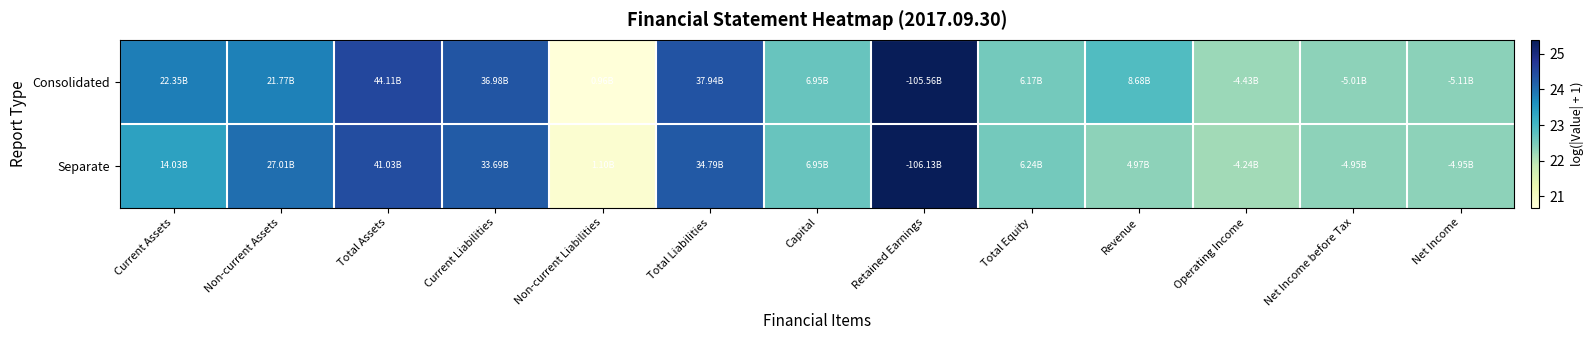

How many data points does each series have?

13